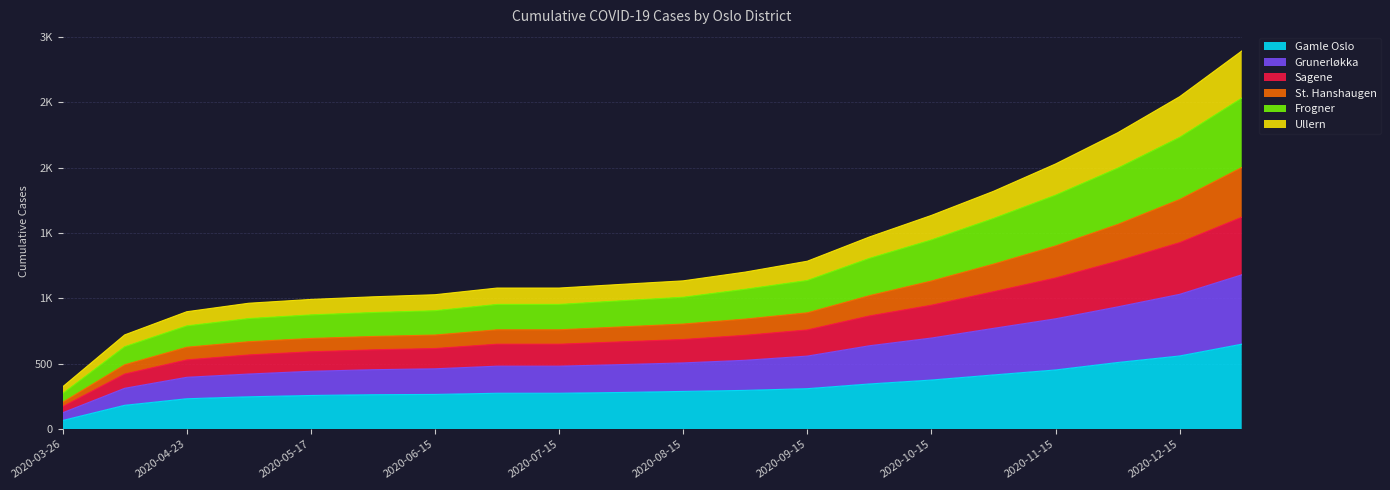

What is the difference between the highest and lowest values at 2020-09-01?

904